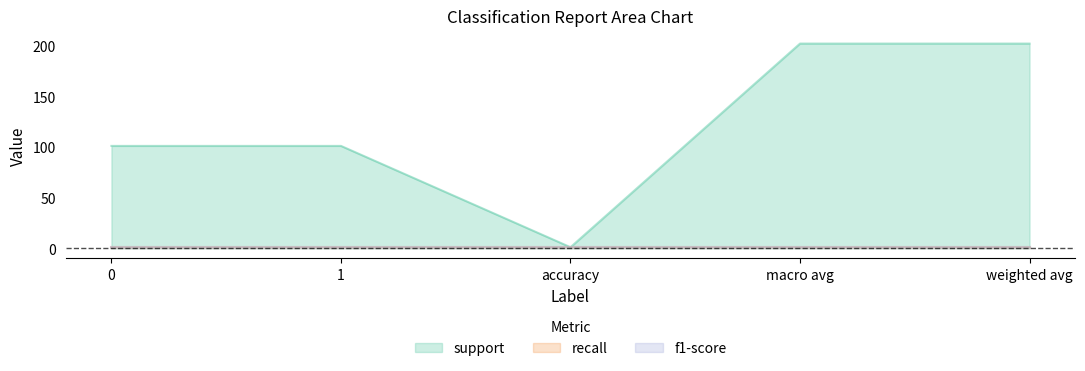

True or false: support has a value of 202 at weighted avg.

True